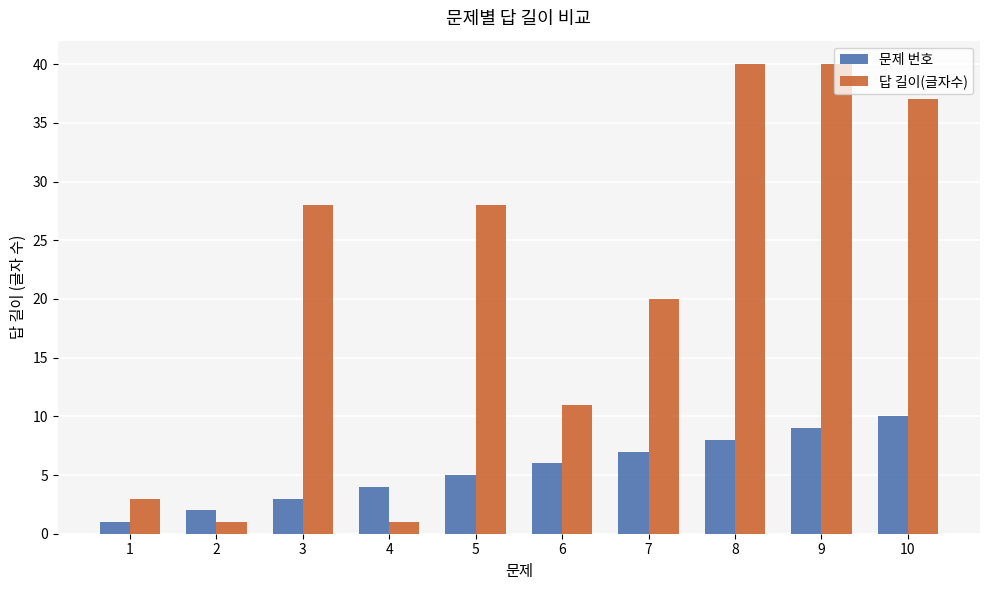

What are all the series names shown in the legend?

문제 번호, 답 길이(글자수)